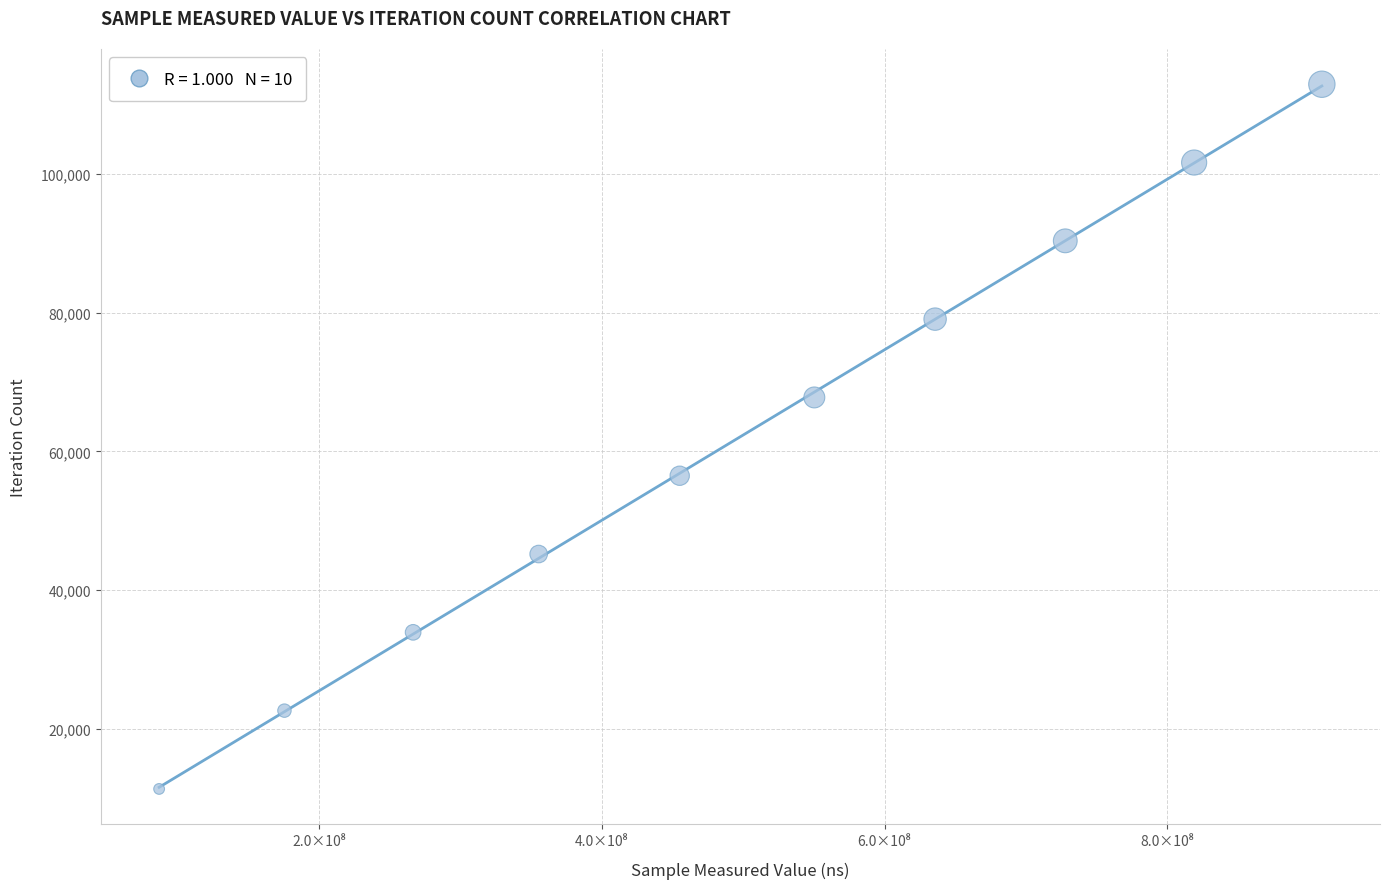

What is the range of X values (max minus min)?

822097364